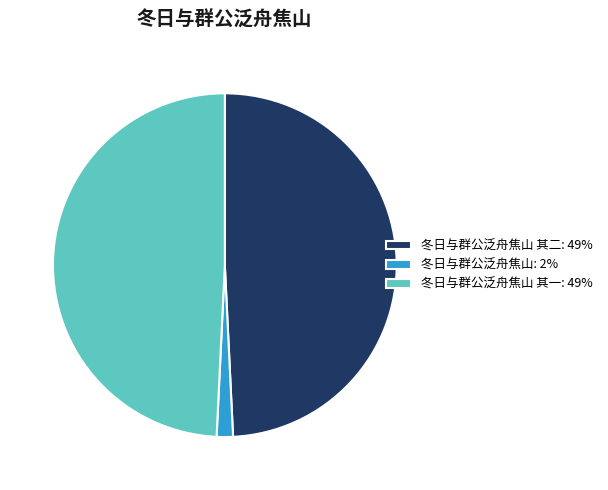

Does any single category account for the majority?

No